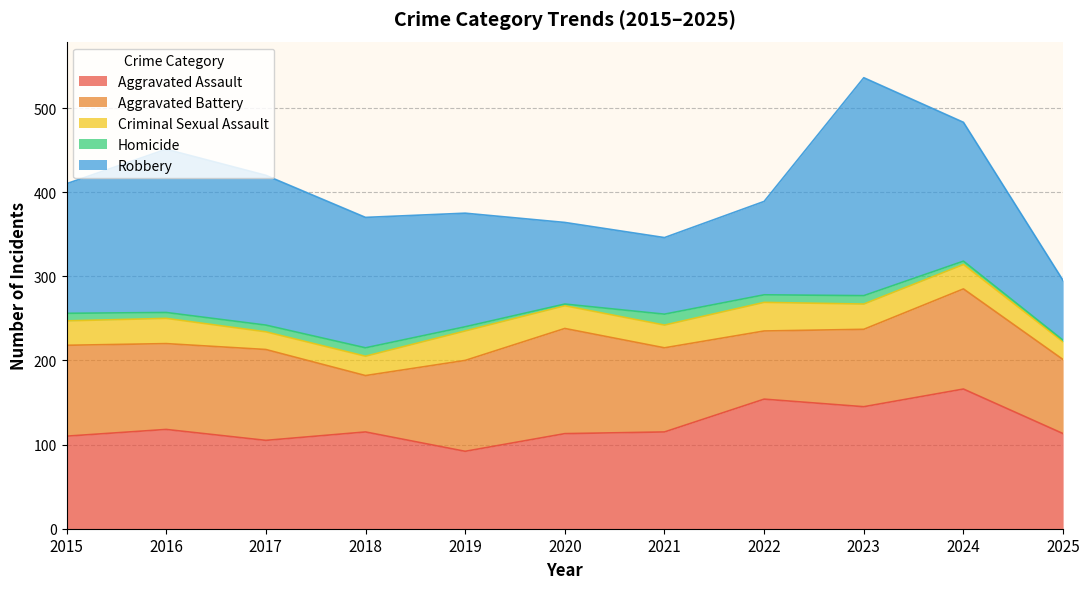

List the labels in order of Aggravated Battery value, largest first.

2020, 2024, 2015, 2017, 2019, 2016, 2021, 2023, 2025, 2022, 2018